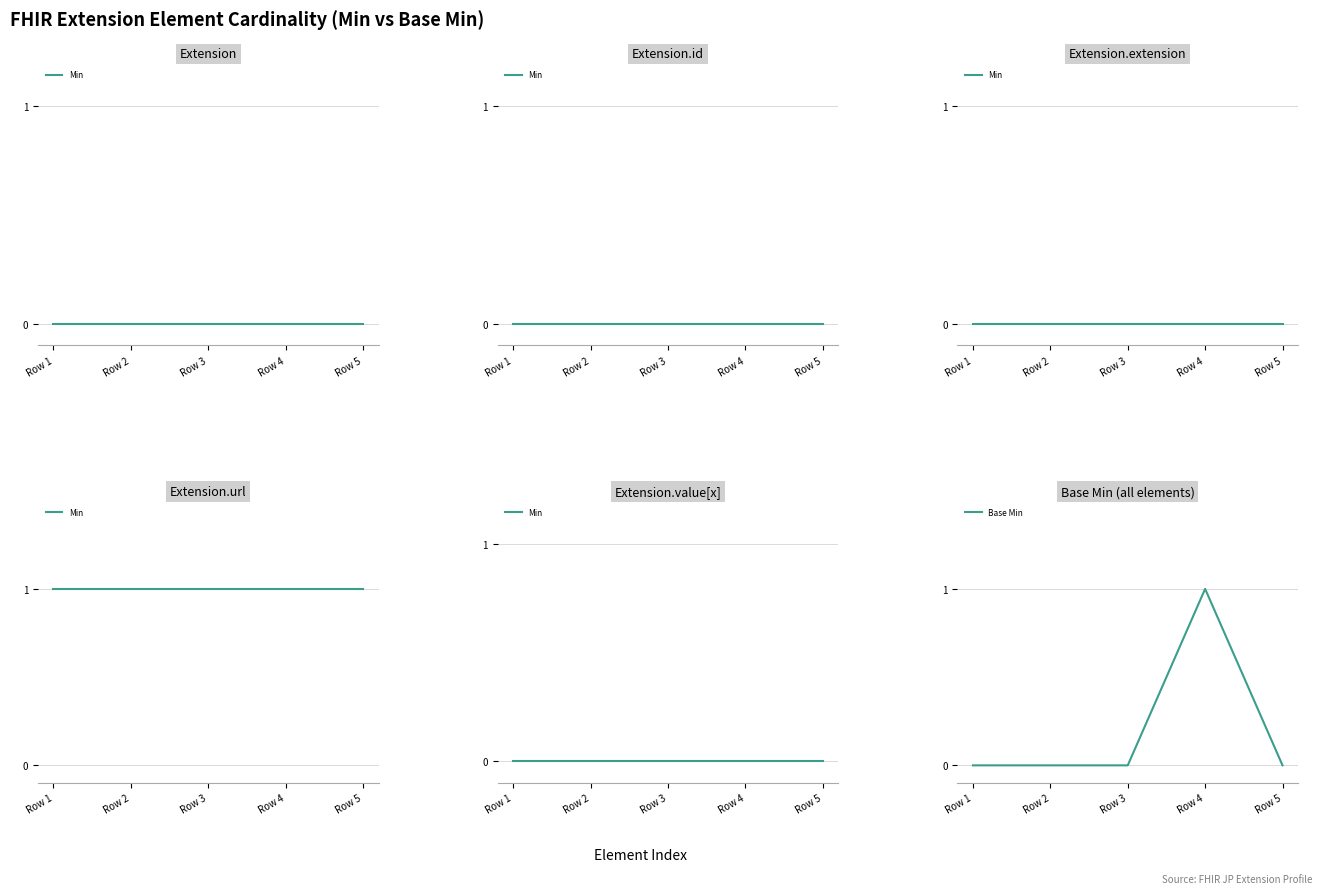

Count the Base Min values in the range 0 to 1.

5